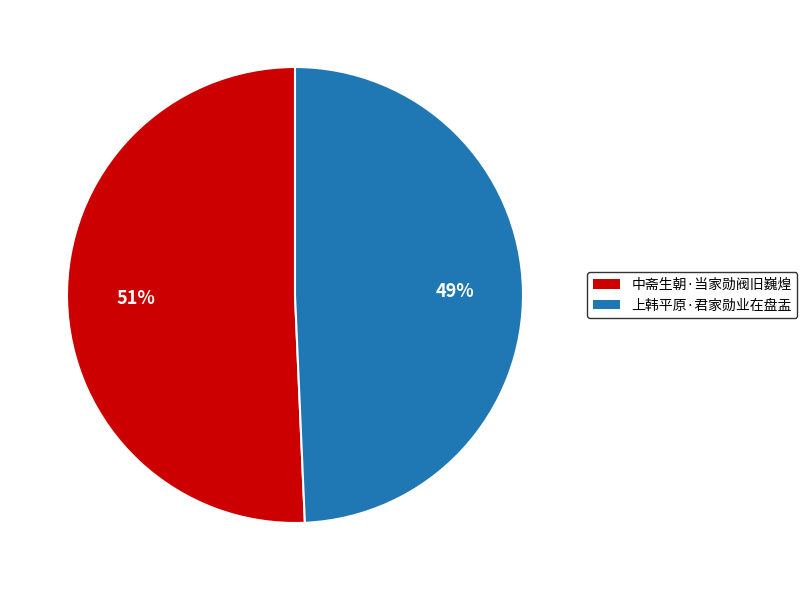

Which has a higher value, 中斋生朝·当家勋阀旧巍煌 or 上韩平原·君家勋业在盘盂?

中斋生朝·当家勋阀旧巍煌